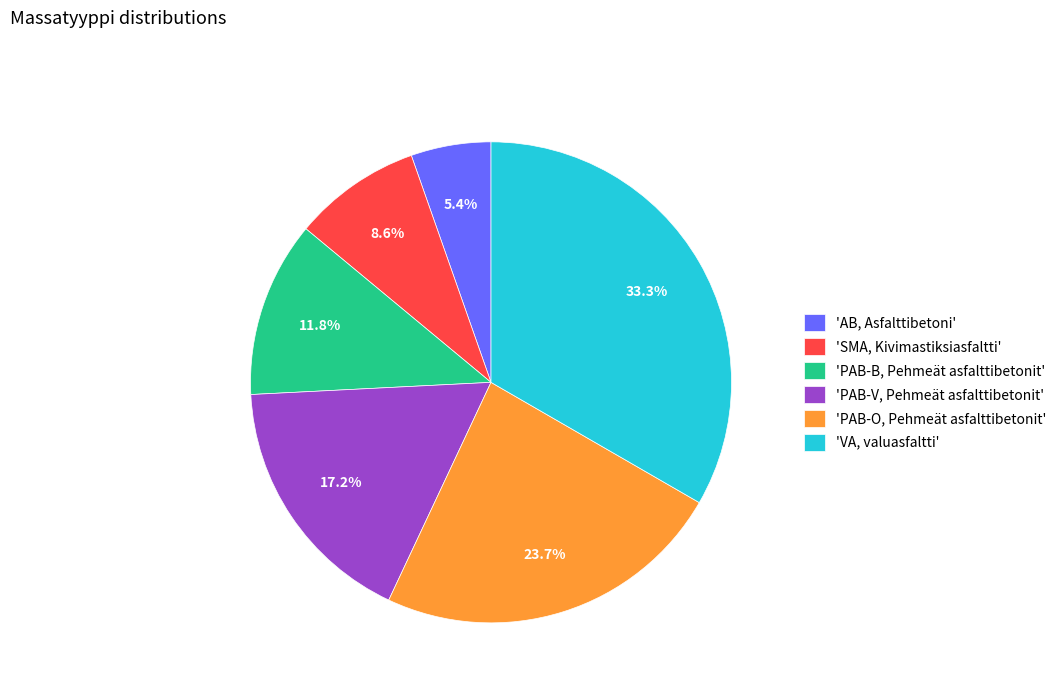

Which category has the biggest portion of the pie?

'VA, valuasfaltti'